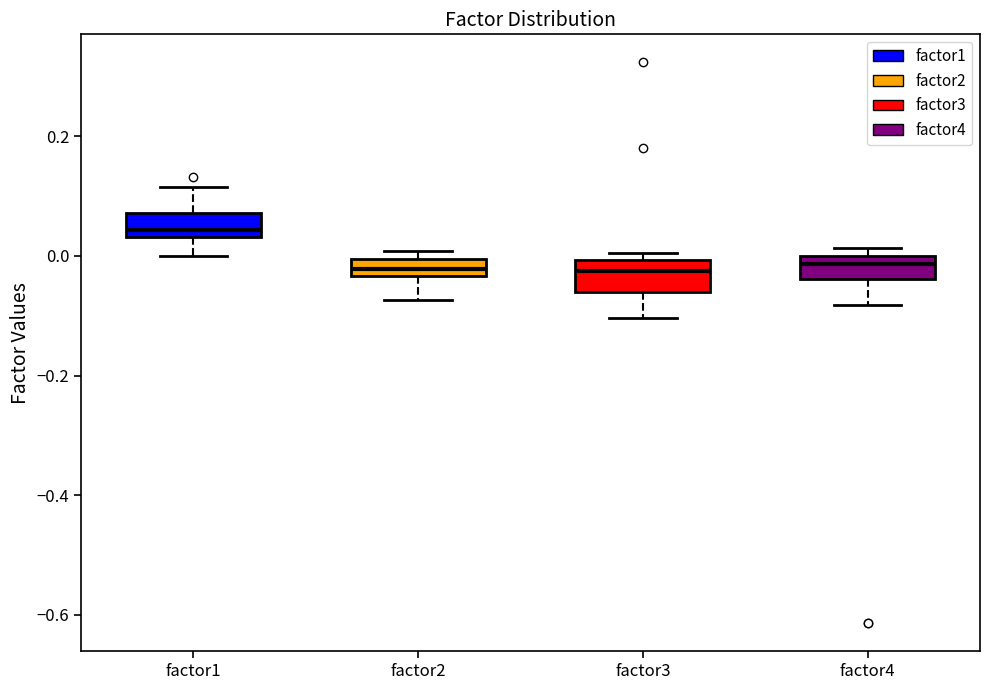

Where is the lower edge of the box for factor4 on the y-axis? The values are not printed on the chart, so give them approximately, as read against the axis.

-0.04